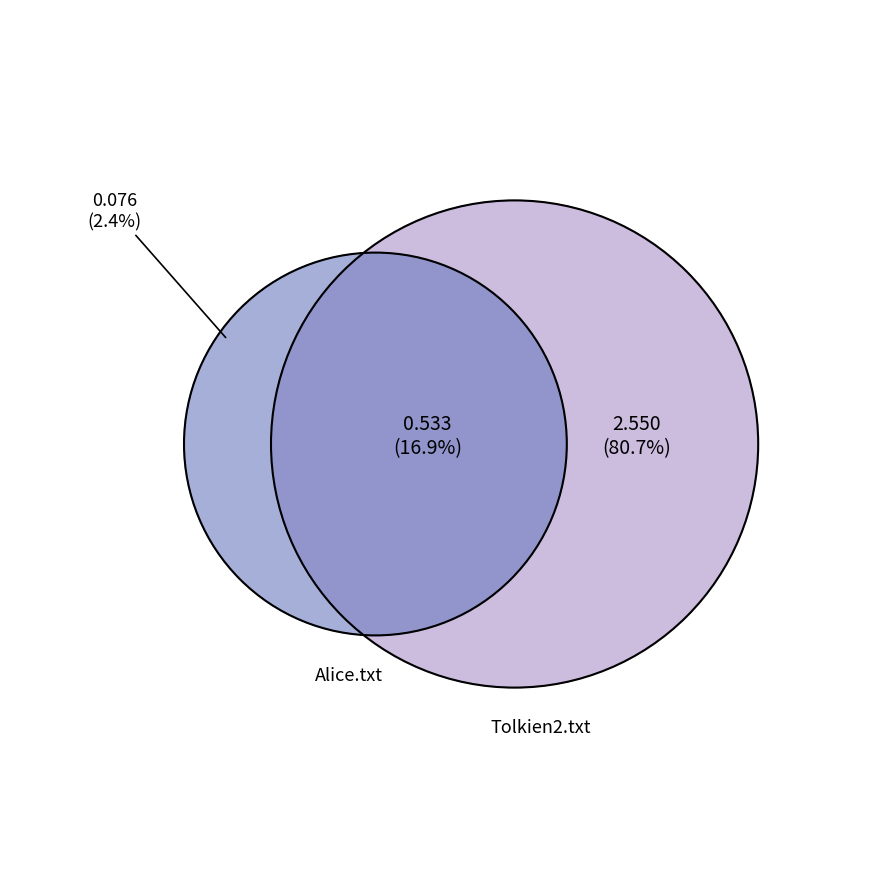

To the nearest percent, what is the average slice percentage?

33%